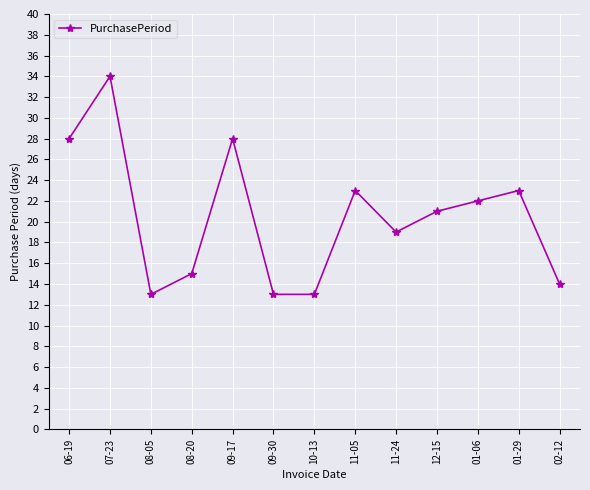

The value at 06-19 is 28. True or false?

True